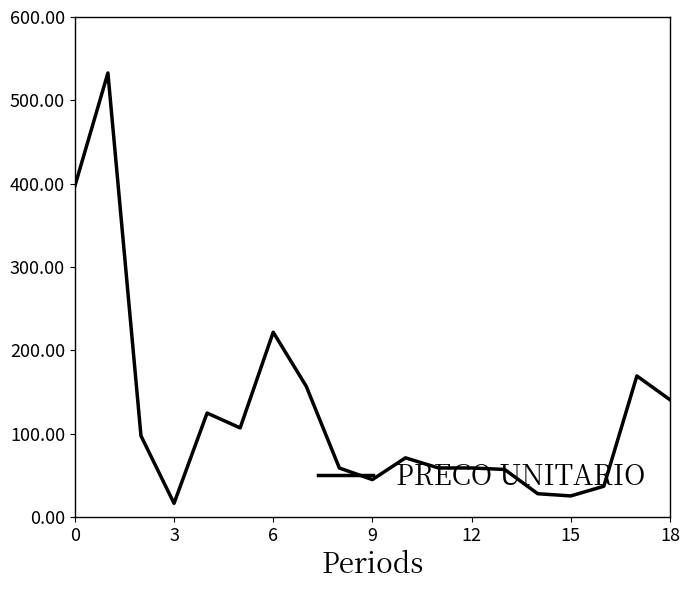

What is the smallest value displayed?

16.5